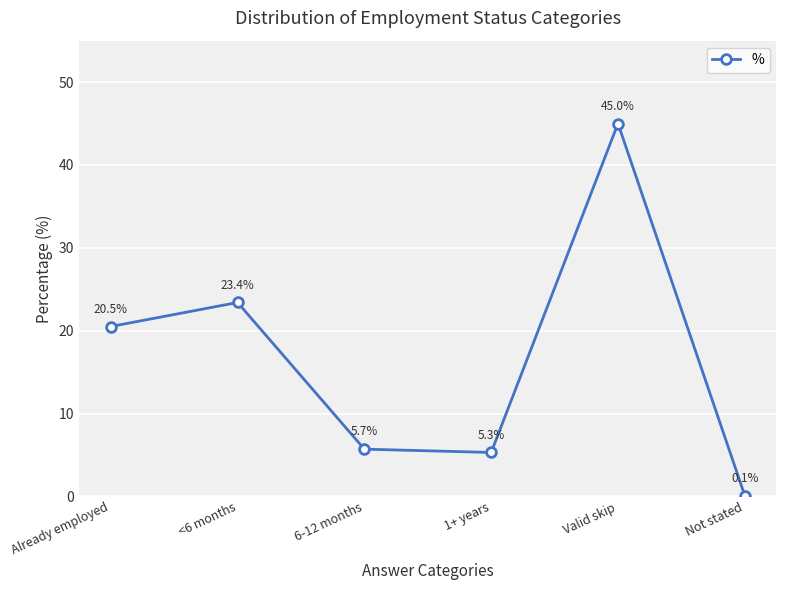

How many categories are shown in the chart?

6